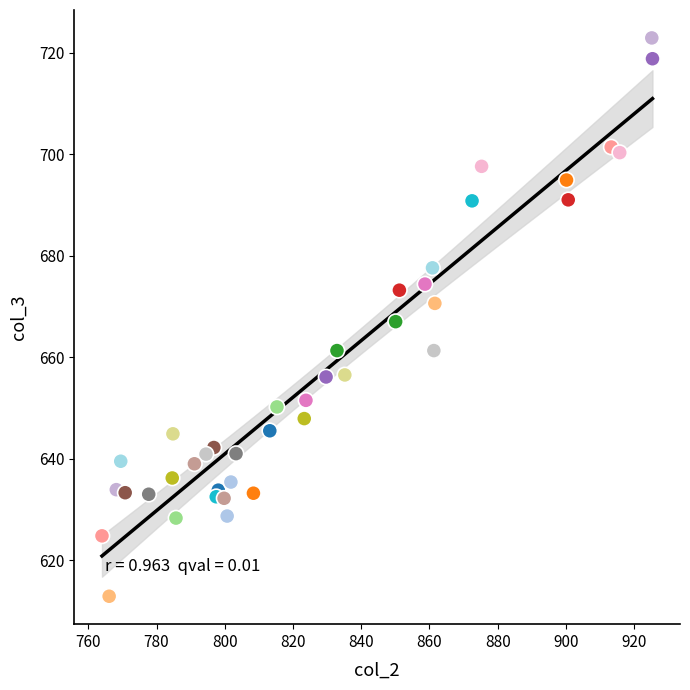

What is the range of X values (max minus min)?

161.4